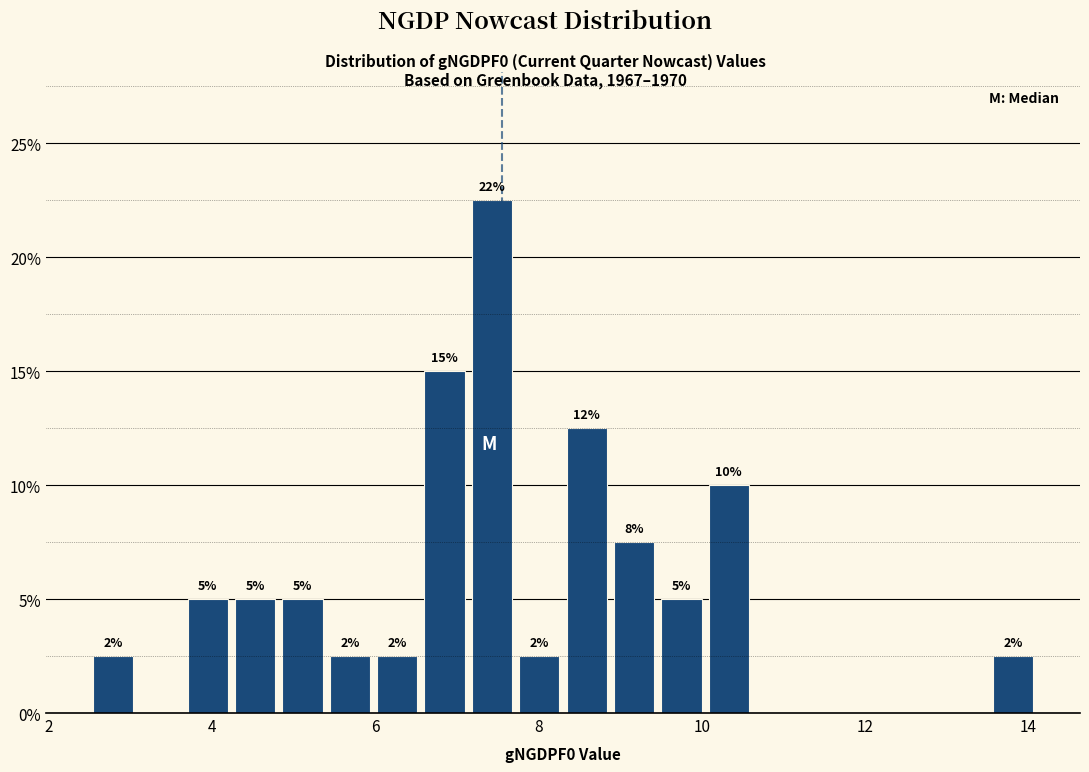

Read against the x-axis, roughly where is the centre of the tallest bar?

7.4